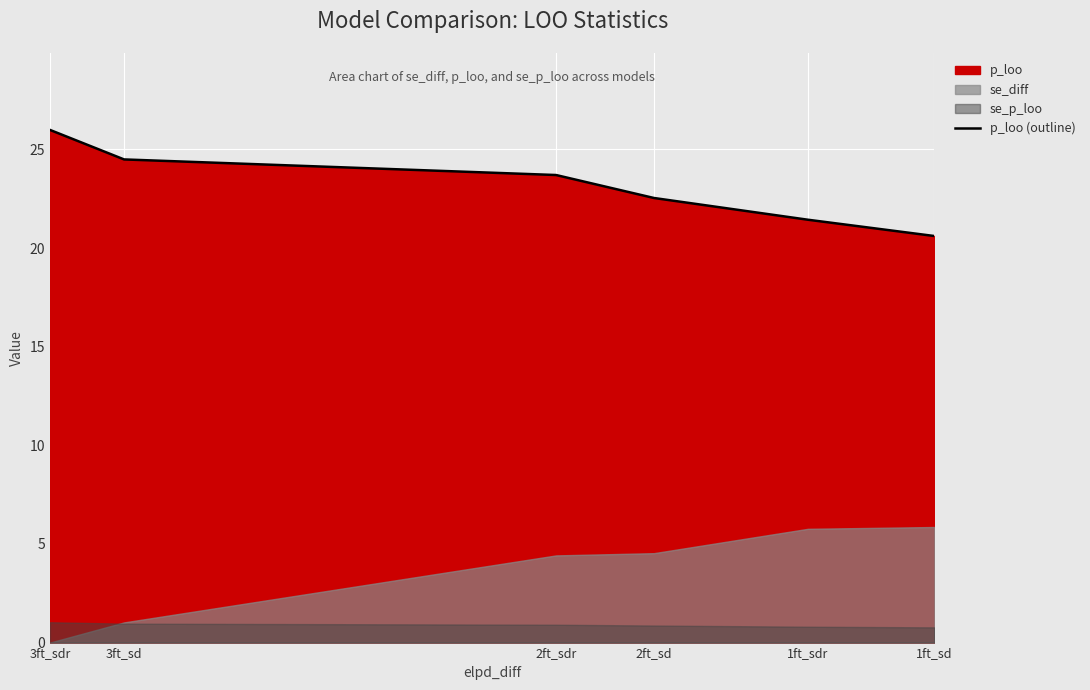

What is the label of the 6th point from the left?

1ft_sd